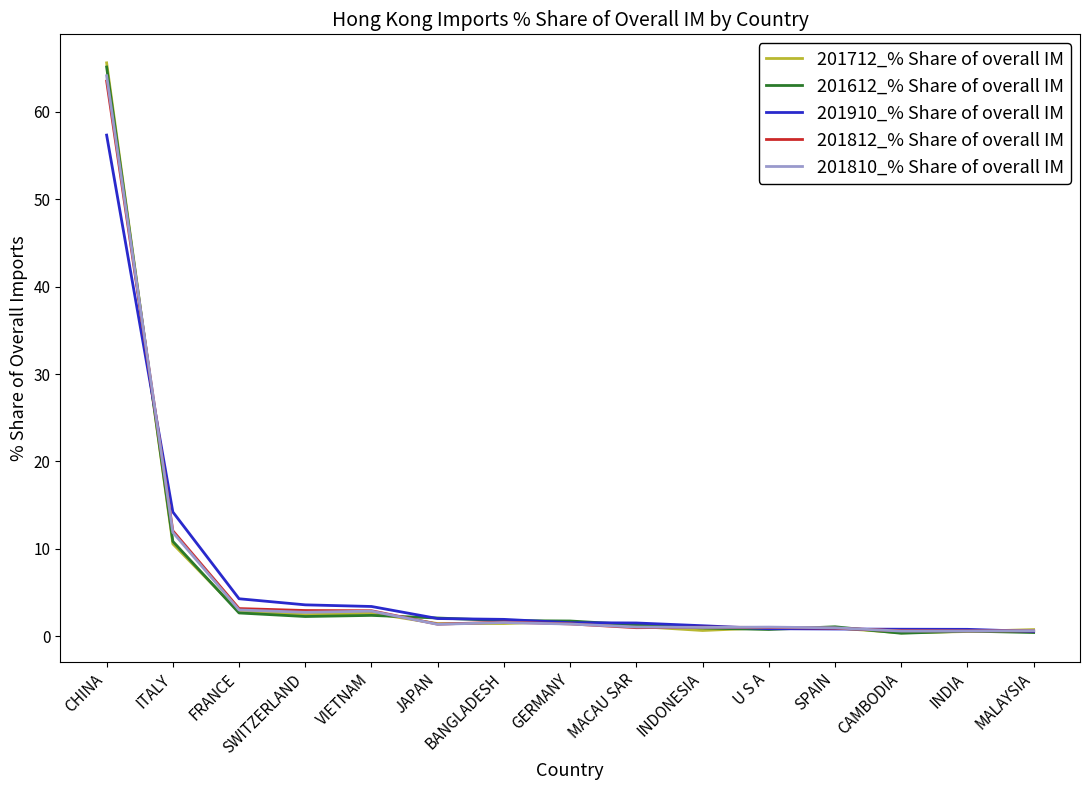

Is it true that 201812_% Share of overall IM equals 2.9 at SWITZERLAND?

True